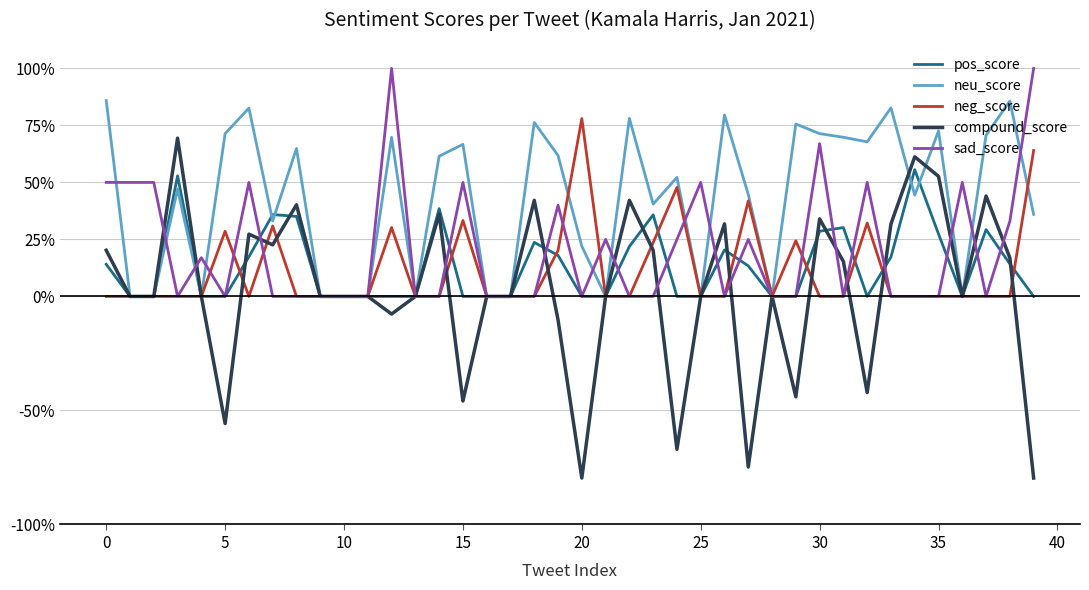

What are all the series names shown in the legend?

pos_score, neu_score, neg_score, compound_score, sad_score